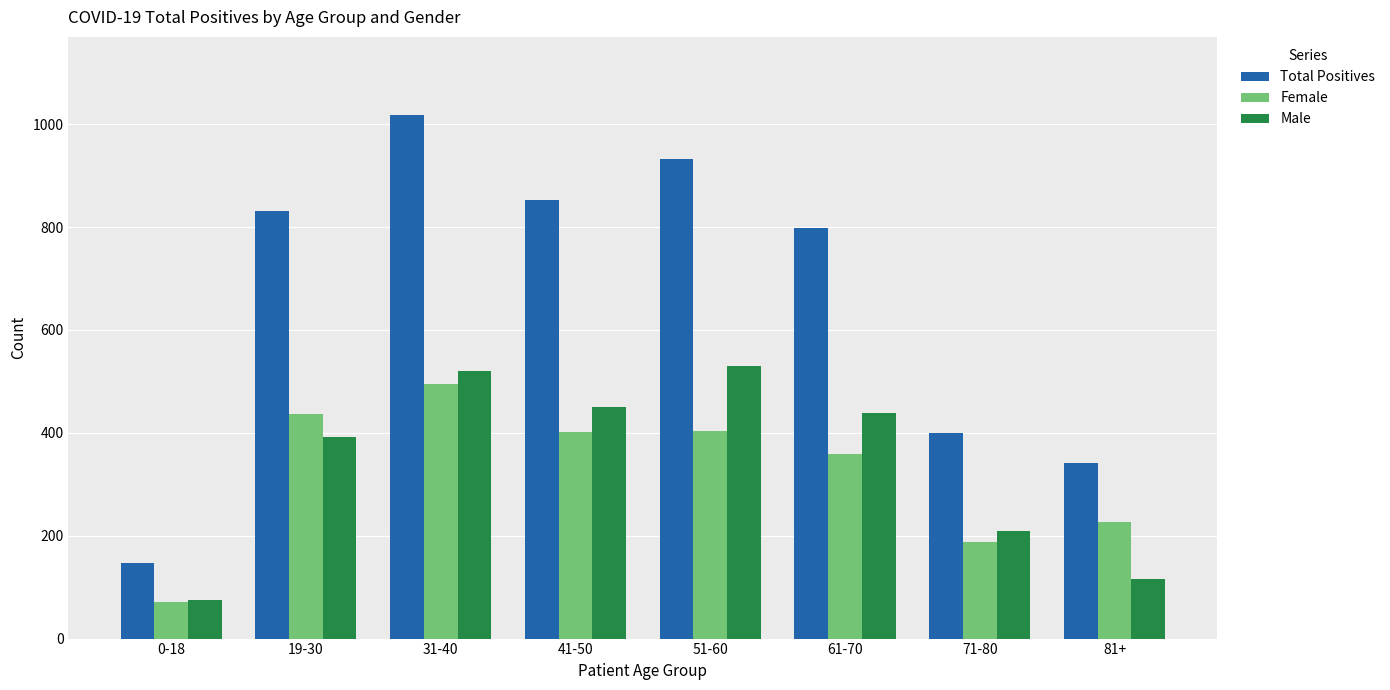

What is the sum of the Total Positives values at 81+ and 71-80?

740